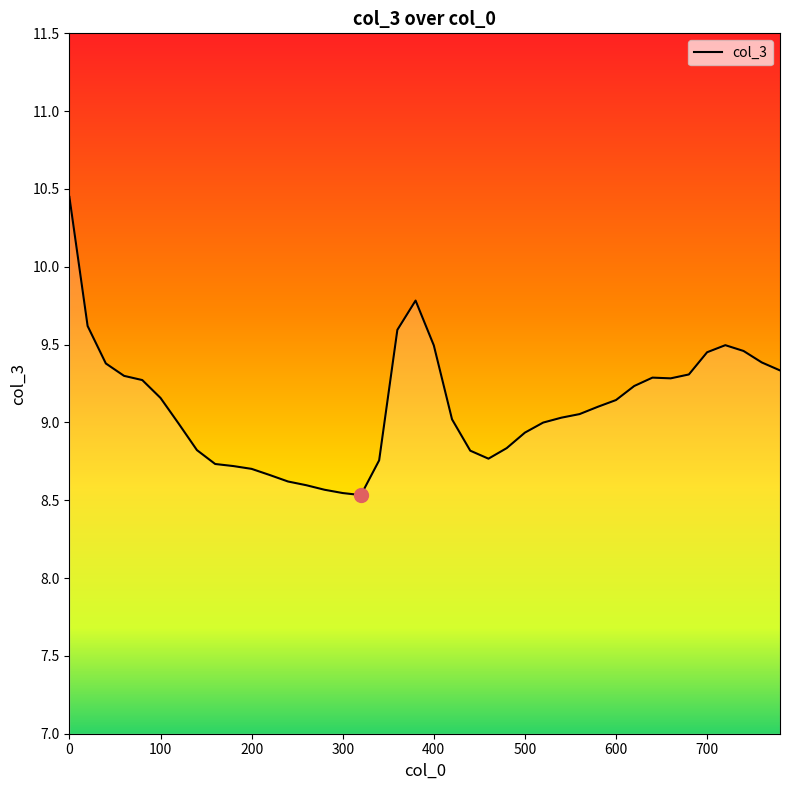

What is the difference between the maximum and minimum values?

1.9